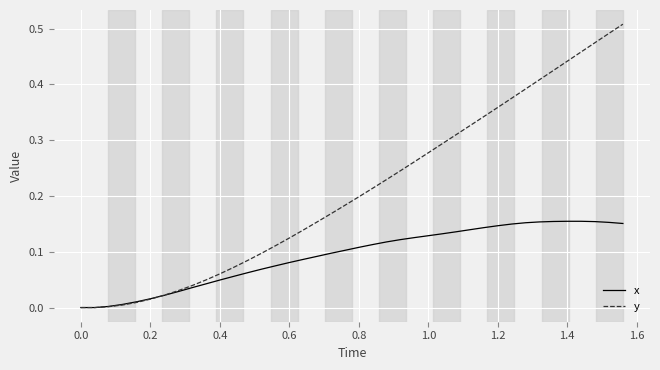

Rank the series by their average value, from highest to lowest.

y, x